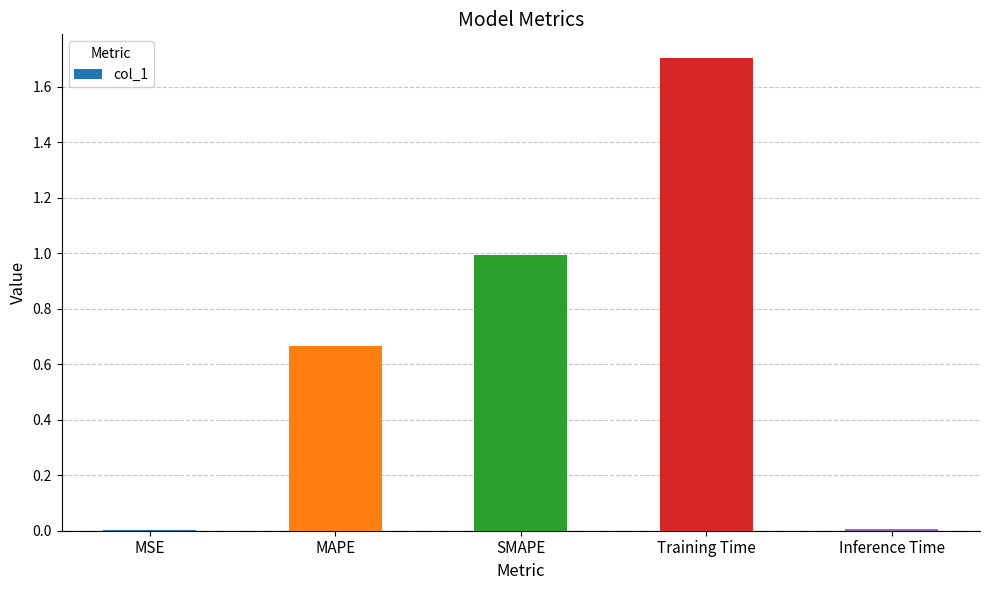

Which has a higher value, MAPE or MSE?

MAPE